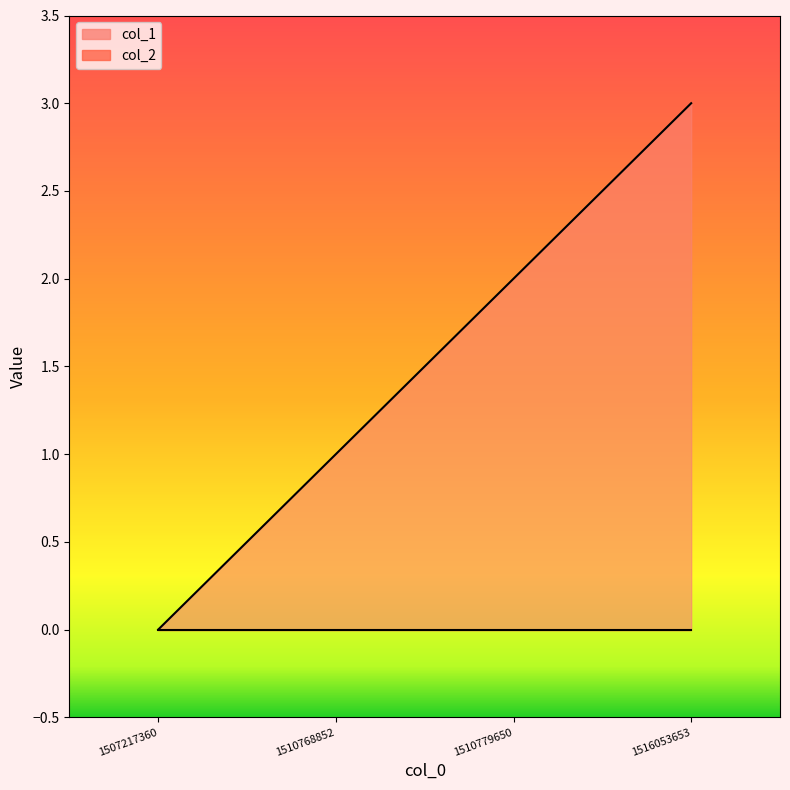

Reading left to right, what are all the values shown in this chart?

0	1	2	3